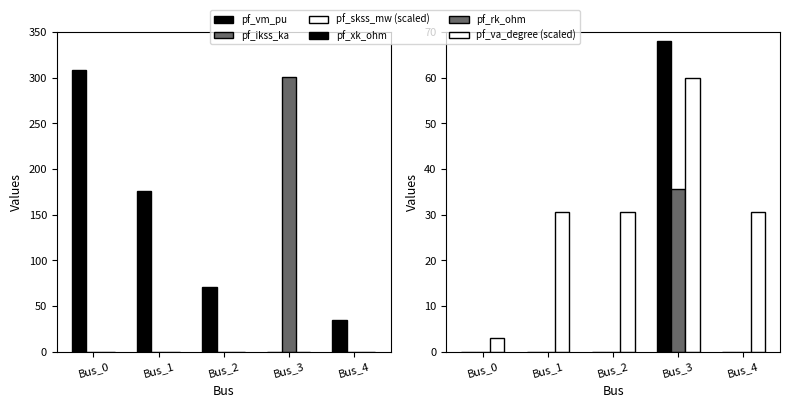

Which series has the widest spread of values?

pf_vm_pu